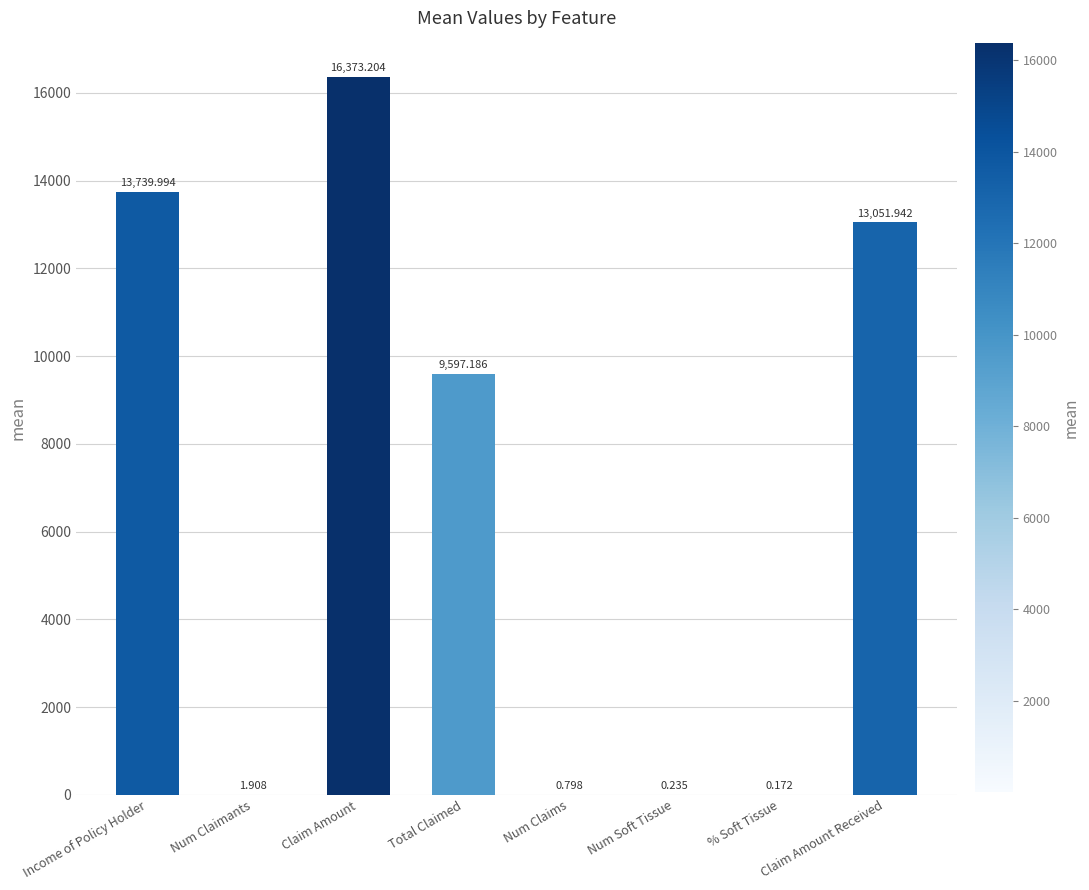

What is the maximum value shown in the chart?

16373.2